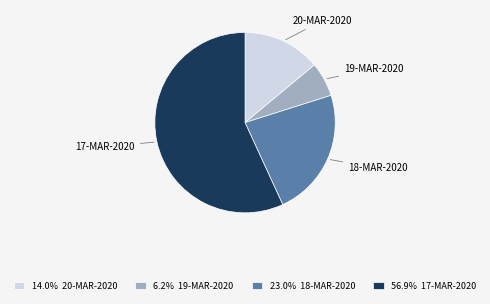

Combined, do 20-MAR-2020 and 17-MAR-2020 account for over 50%?

Yes